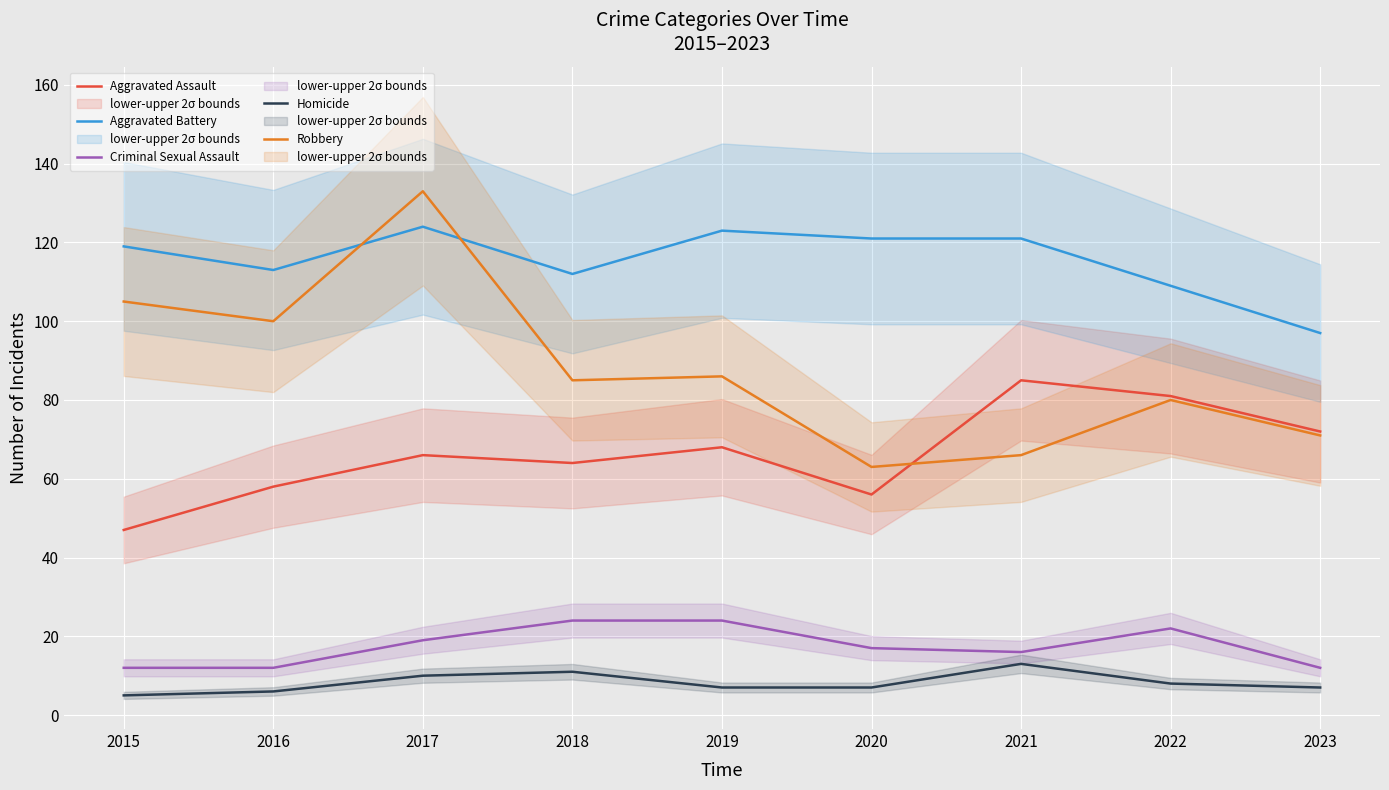

Reading right to left, what are all the values shown in this chart?

Aggravated Assault: 2023=72	2022=81	2021=85	2020=56	2019=68	2018=64	2017=66	2016=58	2015=47
Aggravated Battery: 2023=97	2022=109	2021=121	2020=121	2019=123	2018=112	2017=124	2016=113	2015=119
Criminal Sexual Assault: 2023=12	2022=22	2021=16	2020=17	2019=24	2018=24	2017=19	2016=12	2015=12
Homicide: 2023=7	2022=8	2021=13	2020=7	2019=7	2018=11	2017=10	2016=6	2015=5
Robbery: 2023=71	2022=80	2021=66	2020=63	2019=86	2018=85	2017=133	2016=100	2015=105